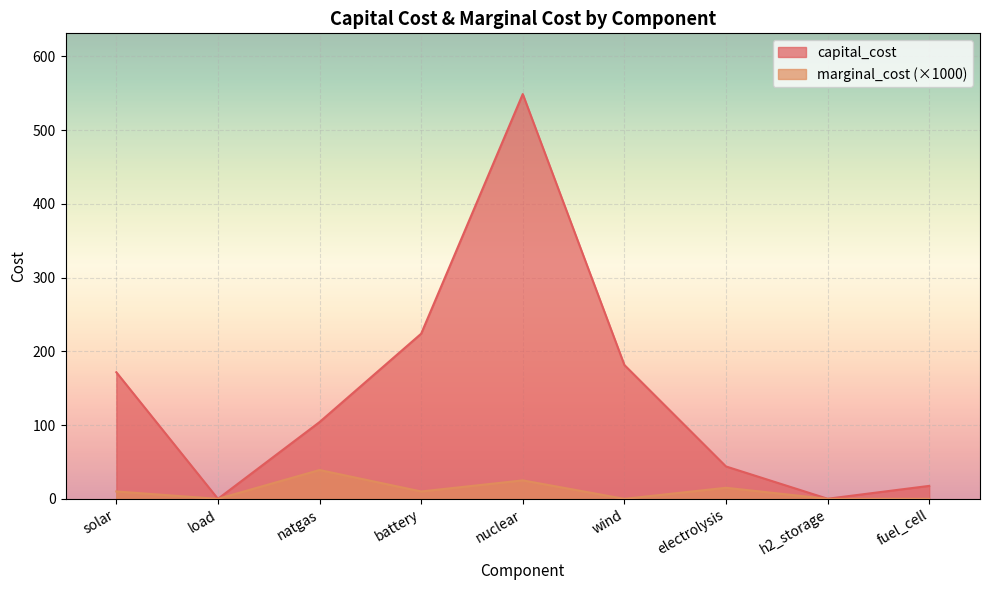

Reading right to left, transcribe all the data shown in this chart.

capital_cost: fuel_cell=17.6	h2_storage=0.1	electrolysis=43.9	wind=181.5	nuclear=548.8	battery=223.9	natgas=104.1	load=0.0	solar=171.7
marginal_cost: fuel_cell=0.0	h2_storage=0.0	electrolysis=15.0	wind=0.0	nuclear=25.0	battery=10.0	natgas=39.1	load=0.0	solar=10.0